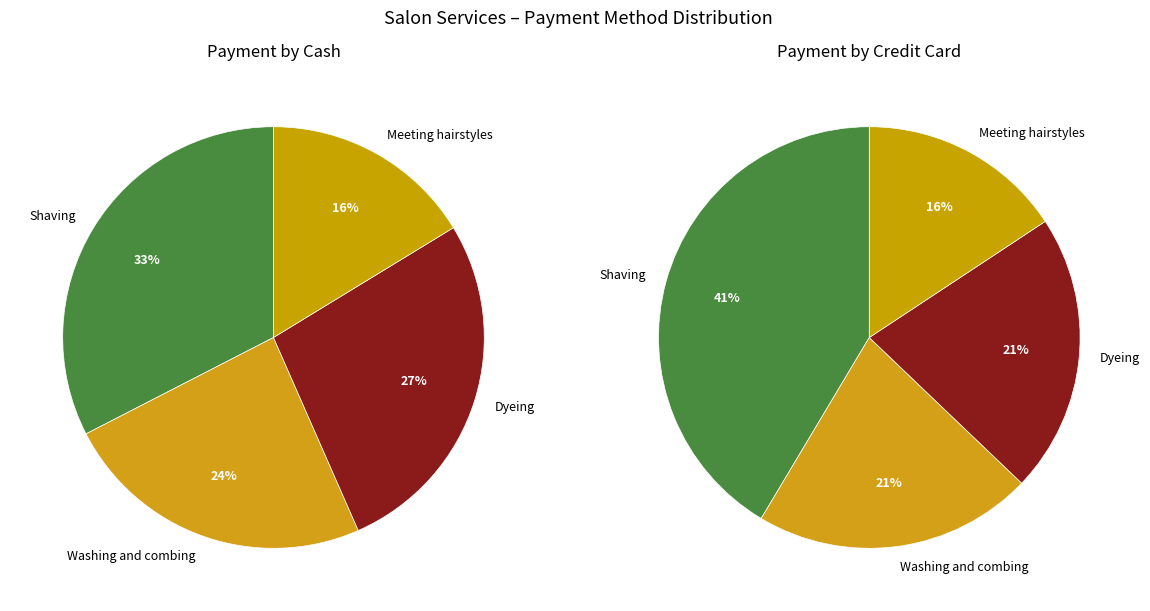

Is the sum of Meeting hairstyles and Shaving greater than half?

No